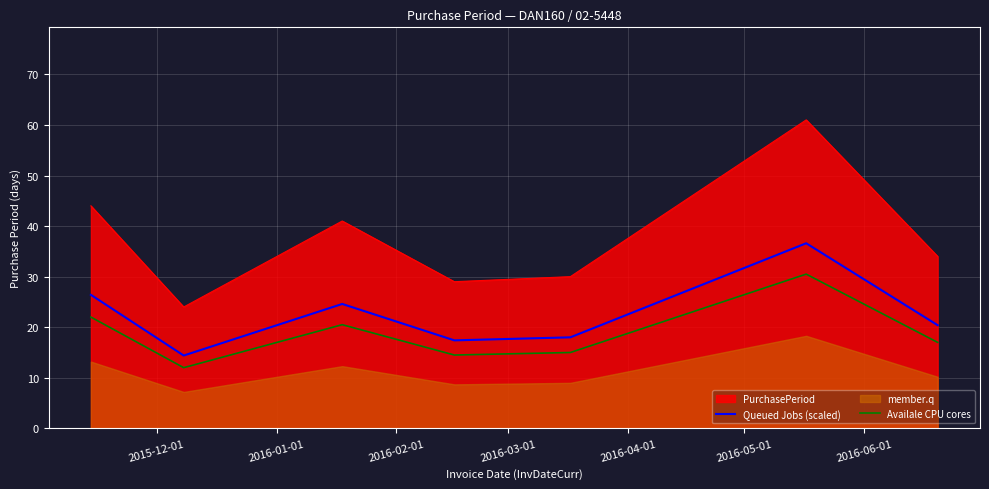

True or false: PurchasePeriod and Queued Jobs (scaled) intersect in this chart.

False